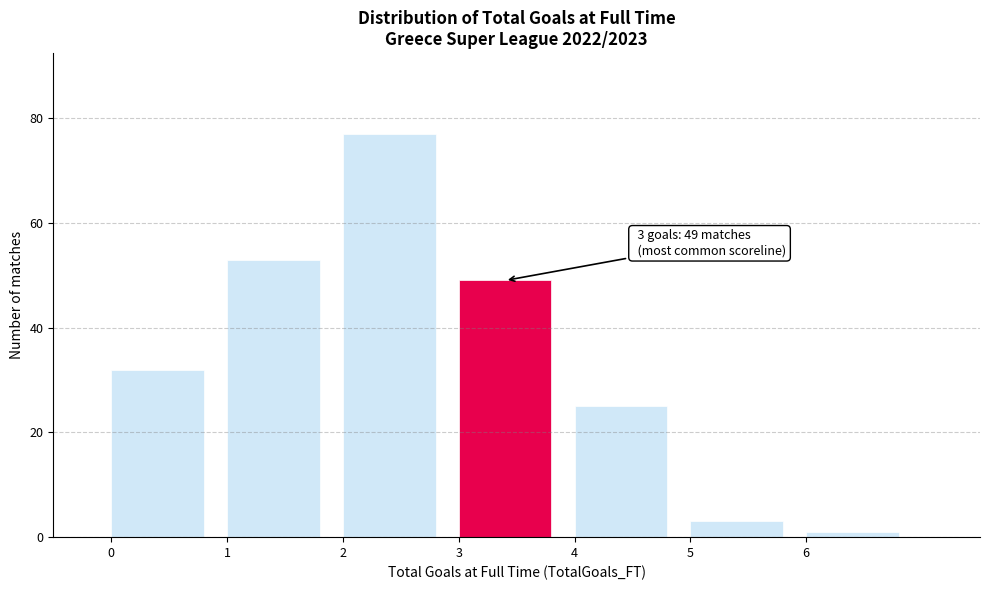

Which range on the x-axis has the tallest bar?

2 to 3